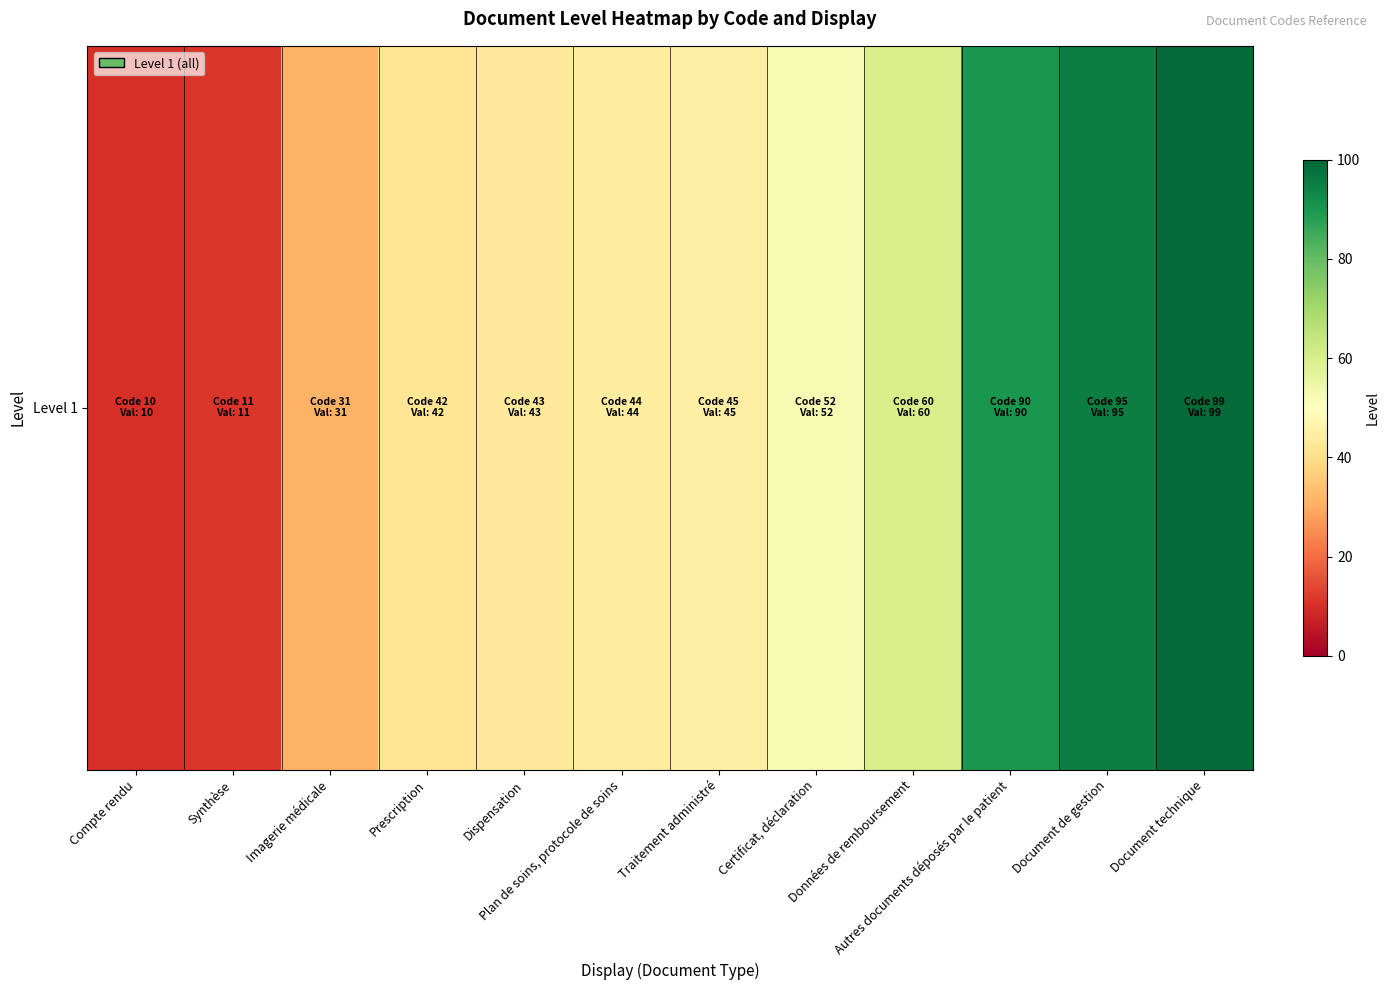

Where is the data nearest to the value 54?

Certificat, déclaration